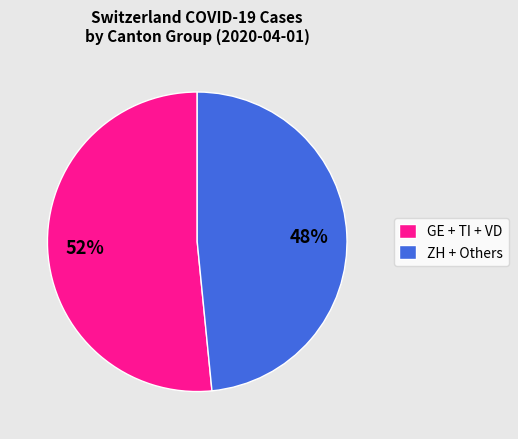

Between GE + TI + VD and ZH + Others, which is larger?

GE + TI + VD